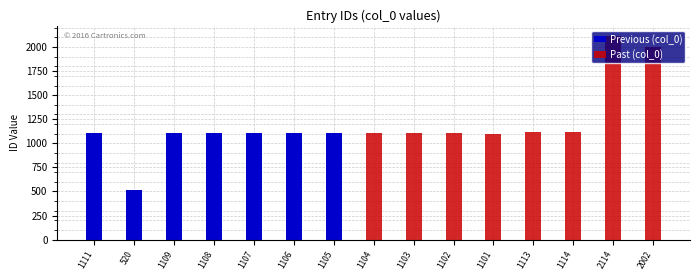

At how many categories does at least one series exceed 1258?

2